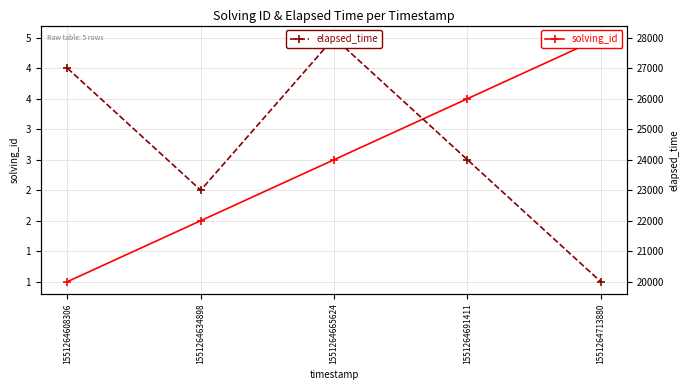

What are all the series names shown in the legend?

solving_id, elapsed_time